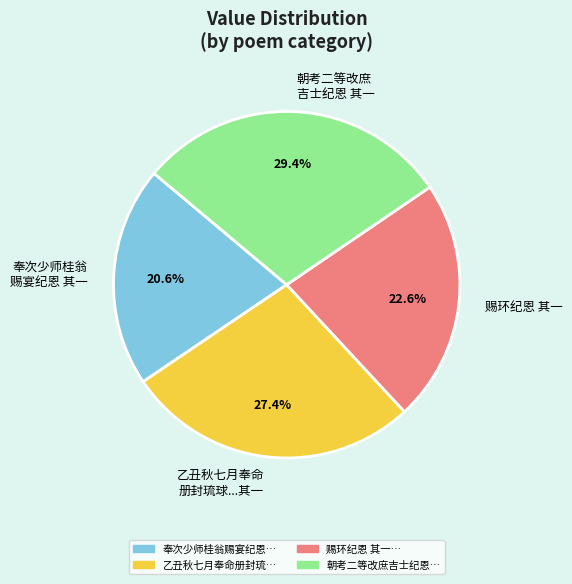

Is there any slice that represents more than half of the pie?

No